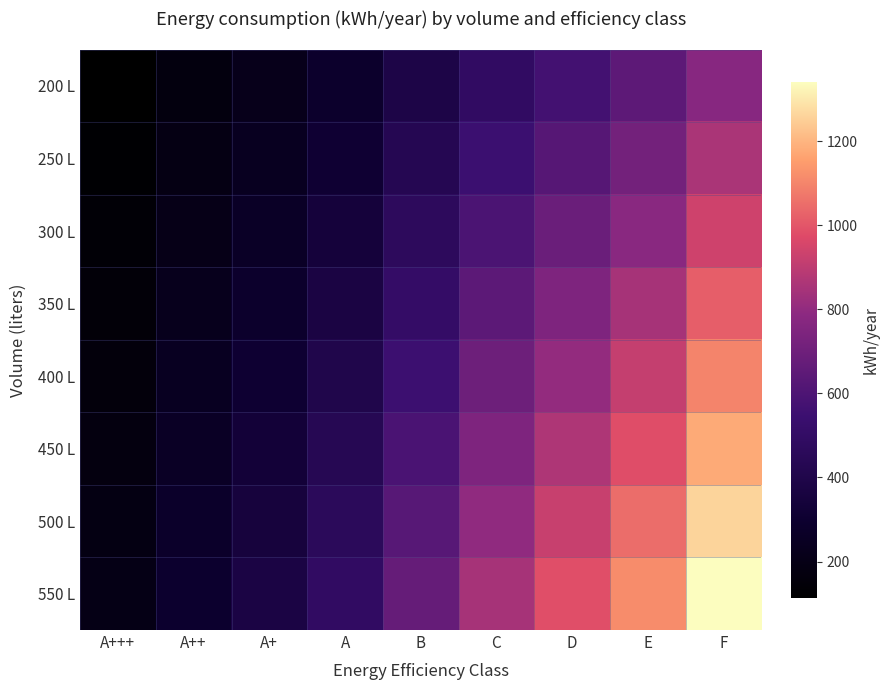

What is the minimum value shown in the chart?

114